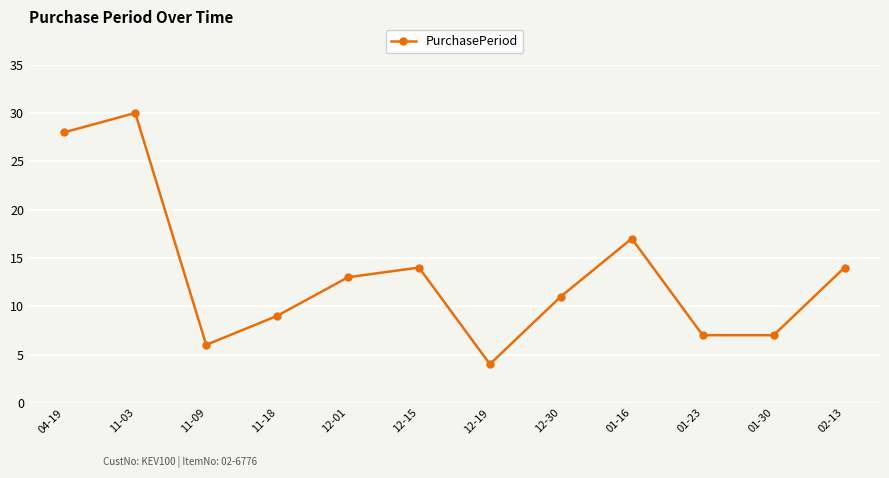

At which category does the data reach its first local valley?

11-09